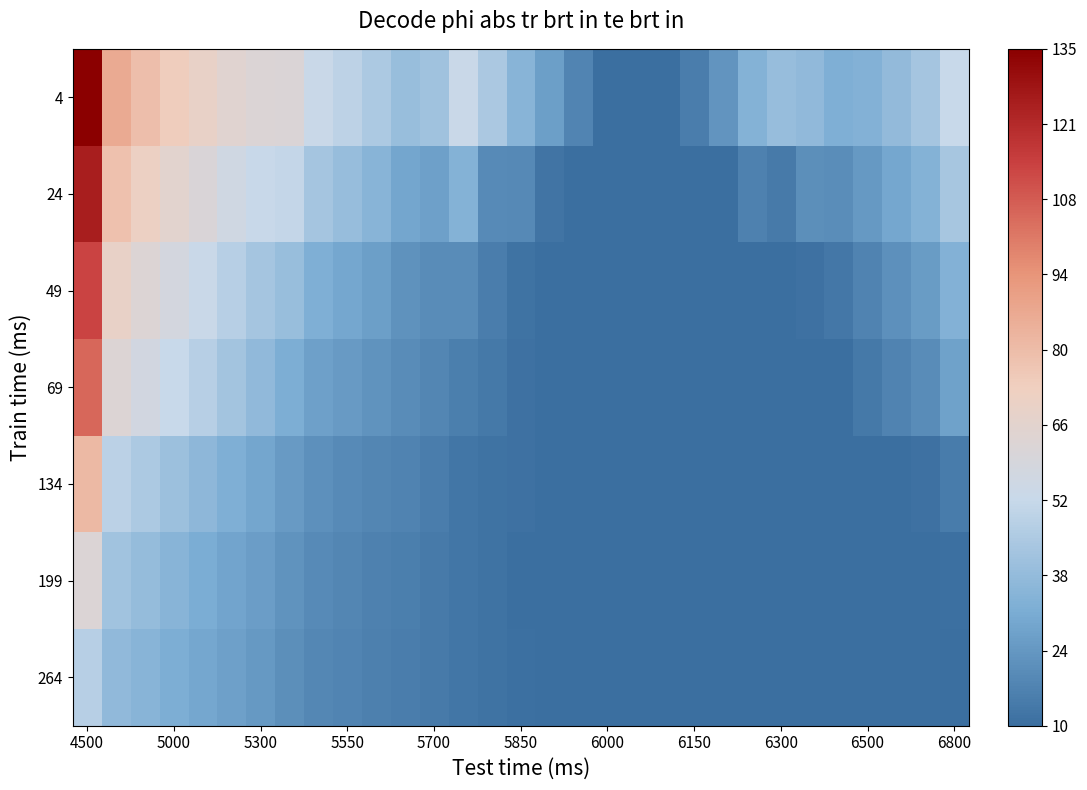

Which label corresponds to the largest value in the chart?

4500